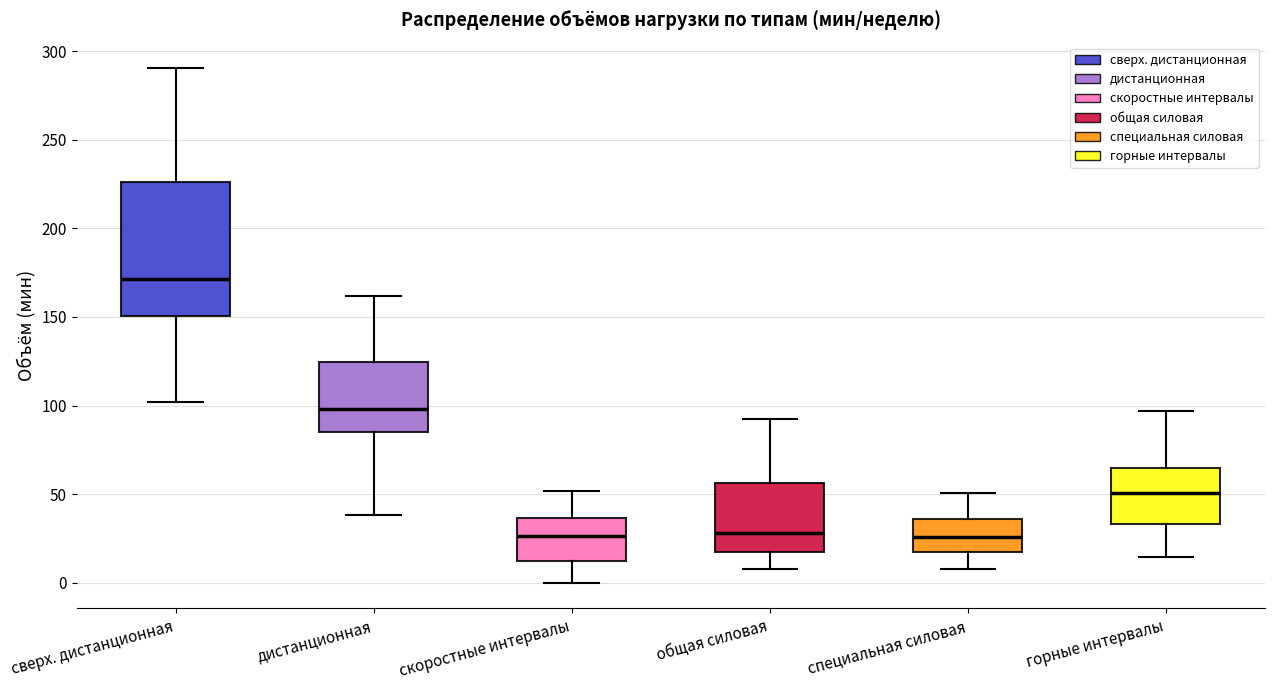

Reading left to right, read every box against the y-axis: the position of its median line, the range the box covers, and the ends of its whiskers. The values are not printed on the chart, so give them approximately, as read against the axis.

сверх. дистанционная: median 170, box 150 to 225, whiskers 100 to 290
дистанционная: median 100, box 85 to 125, whiskers 40 to 160
скоростные интервалы: median 25, box 10 to 35, whiskers 0 to 50
общая силовая: median 30, box 15 to 55, whiskers 10 to 90
специальная силовая: median 25, box 20 to 35, whiskers 10 to 50
горные интервалы: median 50, box 35 to 65, whiskers 15 to 95